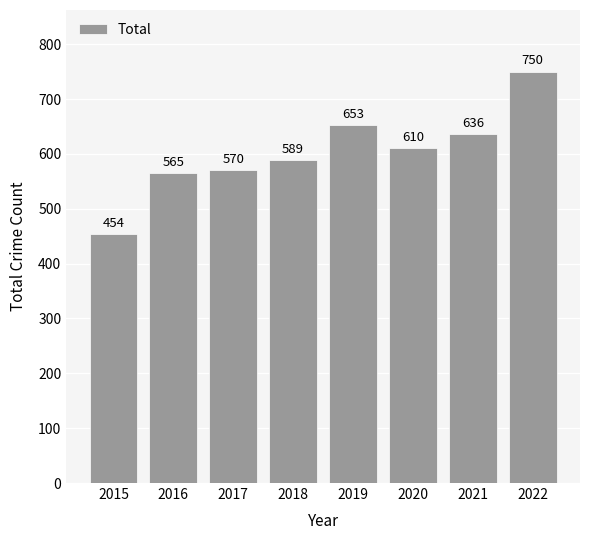

At which label is the value closest to 602?

2020